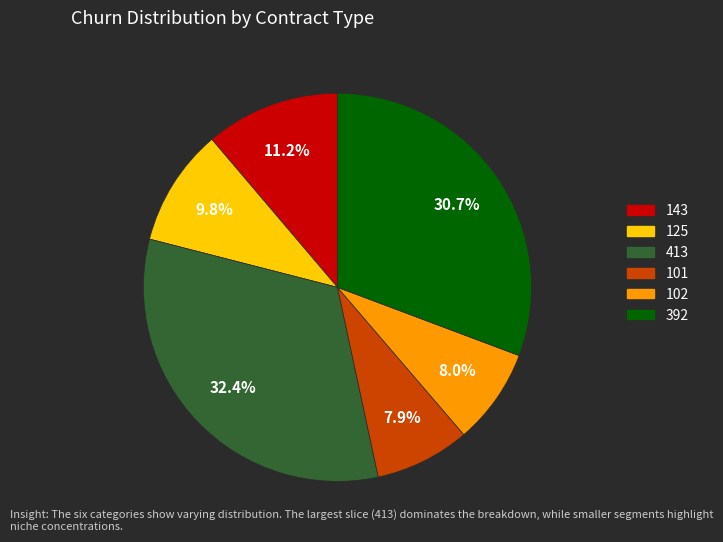

What percentage is NOT represented by 101?

92.1%